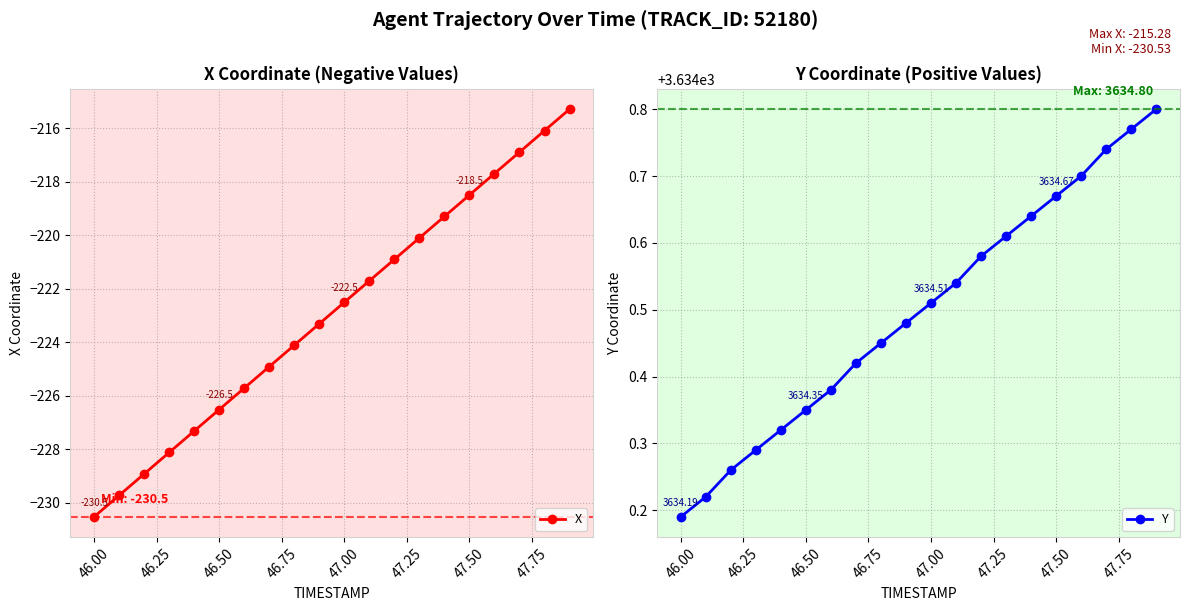

At which label does Y reach its minimum?

46.00